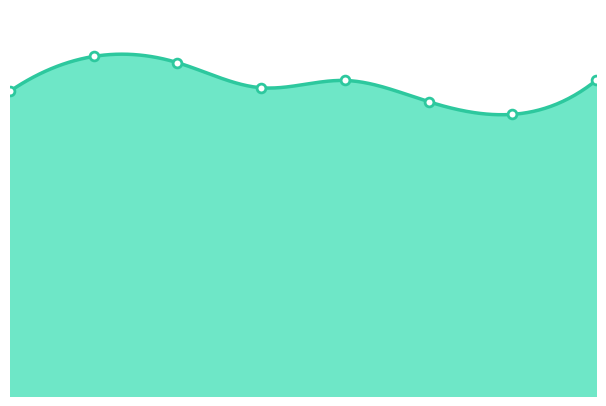

Approximately how many times larger is the value at 2022 compared to 2021?

1.1